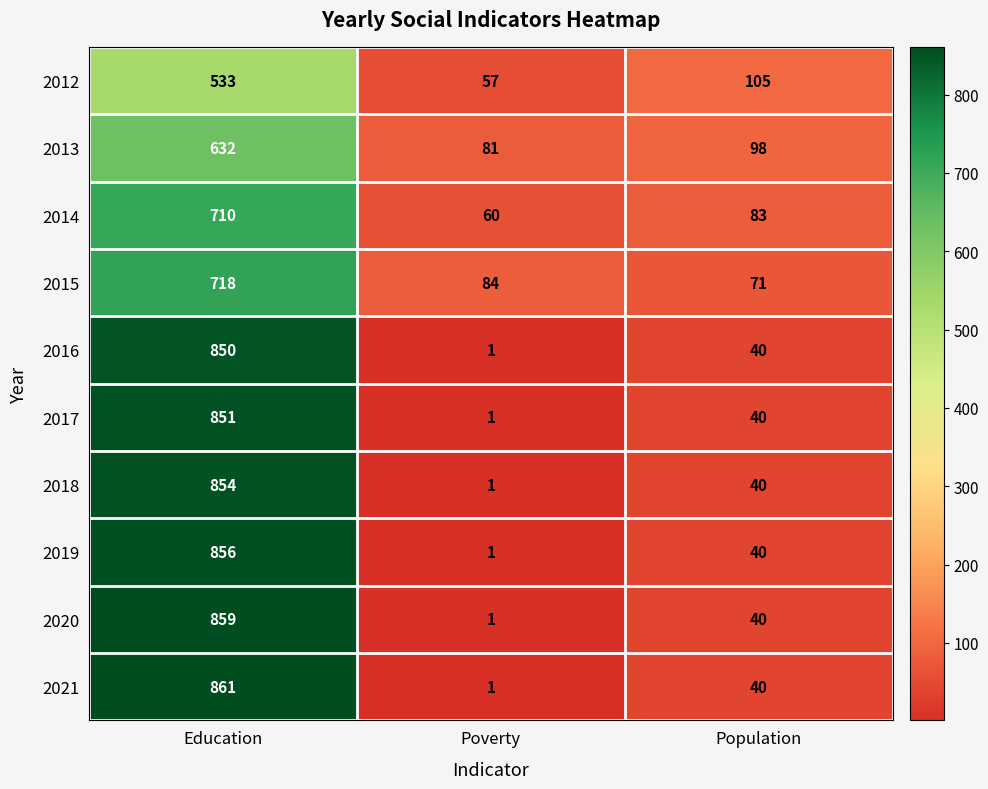

Reading left to right, what are all the values shown in this chart?

2012: 533	57	105
2013: 632	81	98
2014: 710	60	83
2015: 718	84	71
2016: 850	1	40
2017: 851	1	40
2018: 854	1	40
2019: 856	1	40
2020: 859	1	40
2021: 861	1	40